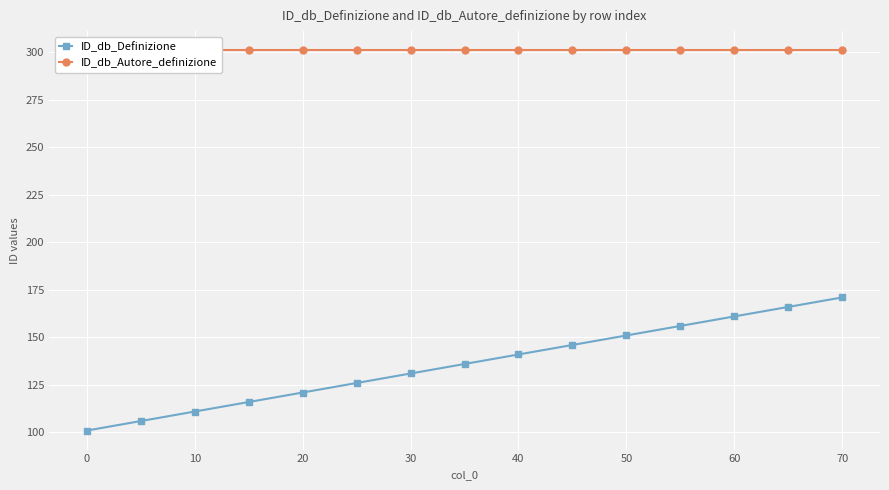

What is the value of the ID_db_Definizione point at the 2nd from the left?

106